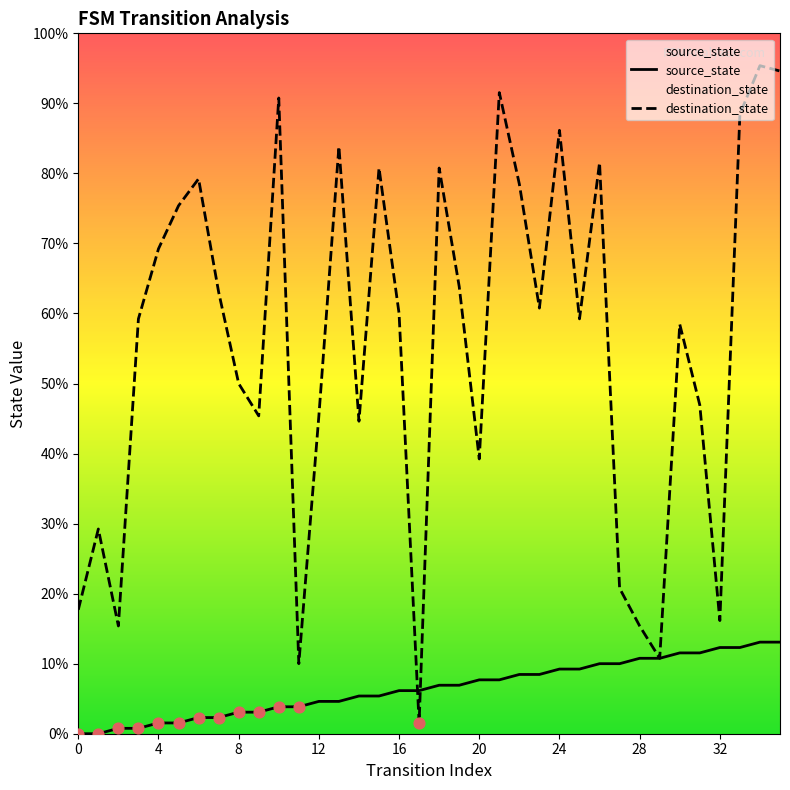

At which category is the sum across all series the highest?

34